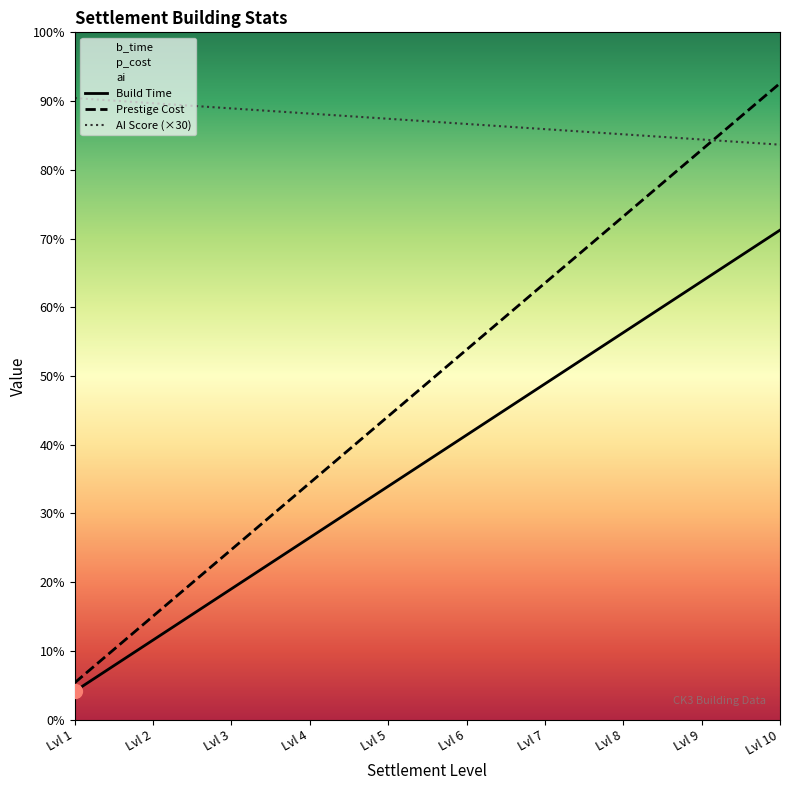

Reading right to left, list all the values displayed in this chart.

b_time: 2835.2	2538.4	2241.8	1945.0	1648.3	1351.7	1055.0	758.2	461.6	164.8
ai: 3685.7	3300.0	2914.3	2528.6	2142.9	1757.1	1371.4	985.7	600.0	214.3
p_cost: 3330.0	3360.0	3390.0	3420.0	3450.0	3480.0	3510.0	3540.0	3570.0	3600.0